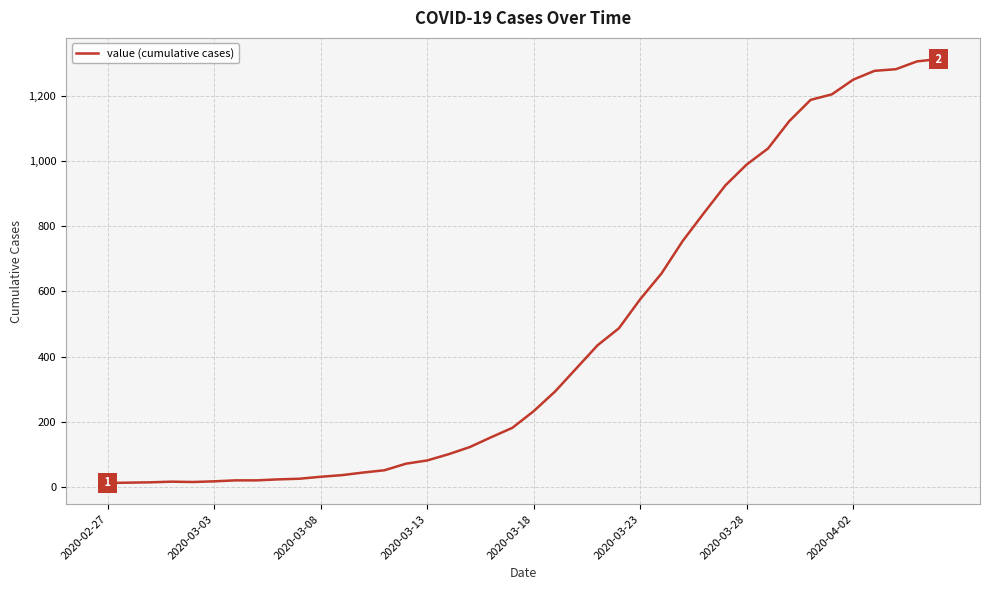

What is the maximum value shown in the chart?

1312